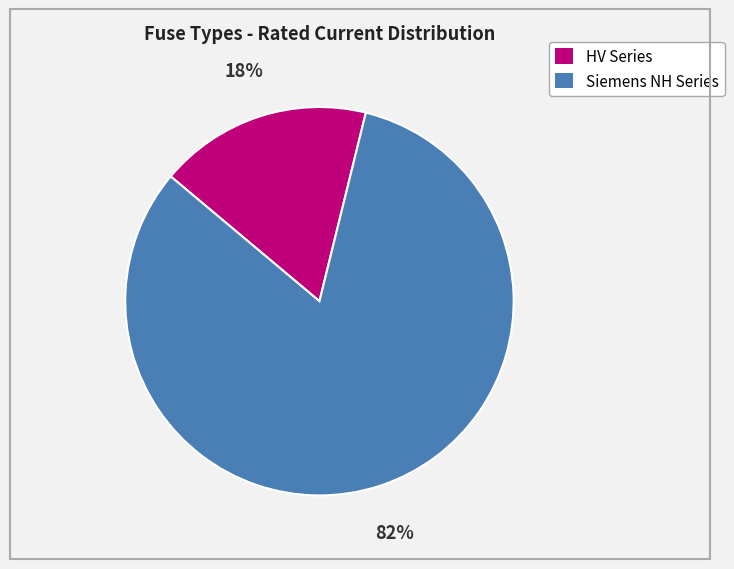

What percentage is the Siemens NH Series slice, to the nearest percent?

82%